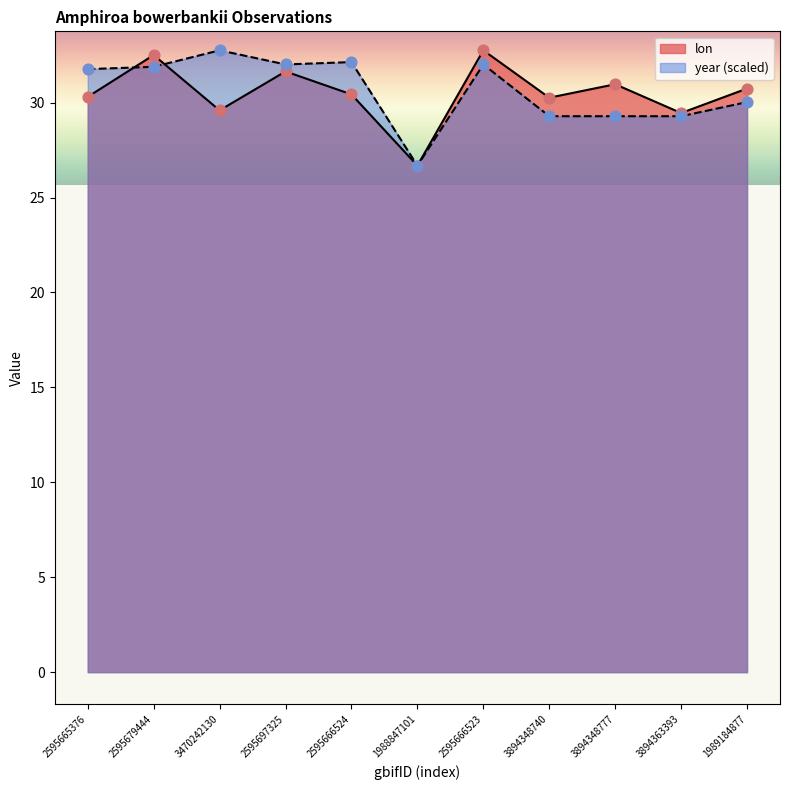

At which category is the sum across all series the highest?

2595666523